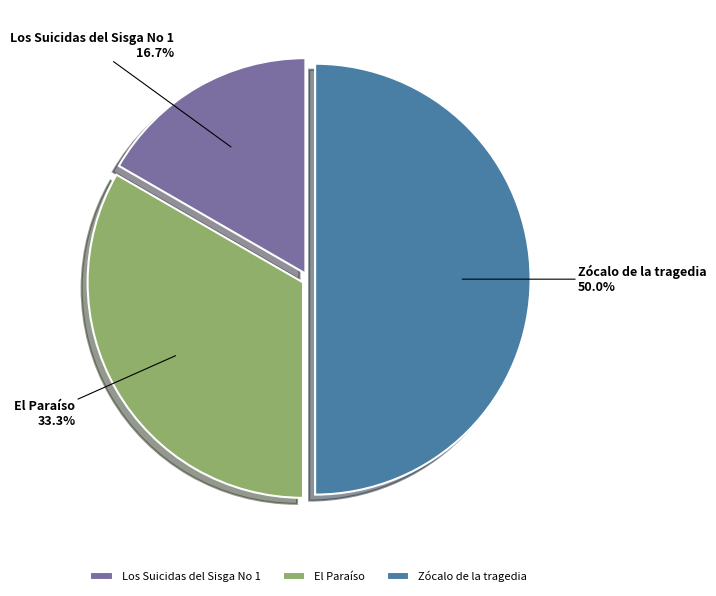

Is it true that Los Suicidas del Sisga No 1 is 9% of the pie?

False